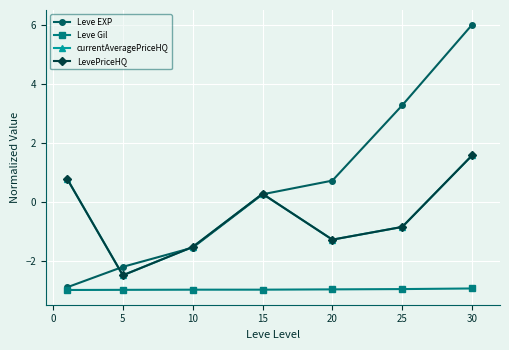

What is the difference between the second highest and minimum values in the LevePriceHQ series?

3.3